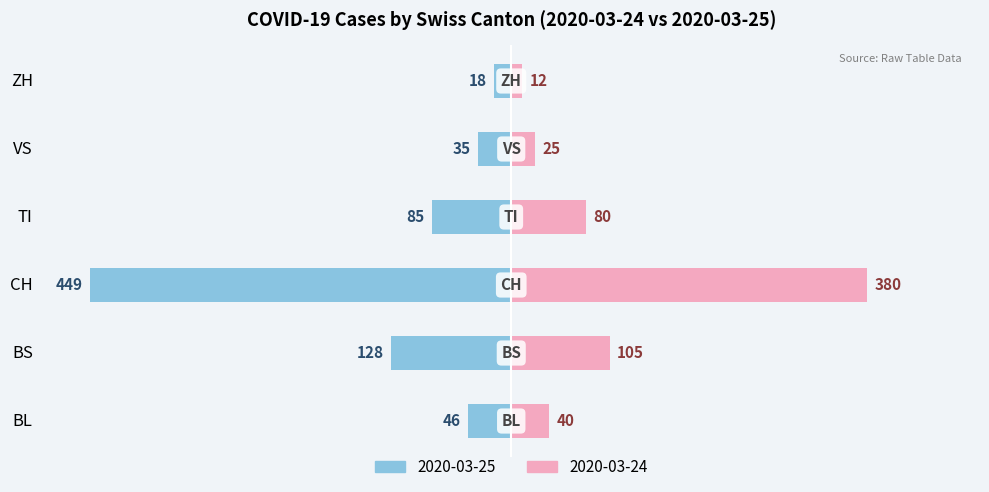

Which label corresponds to the largest value in the chart?

2020-03-25